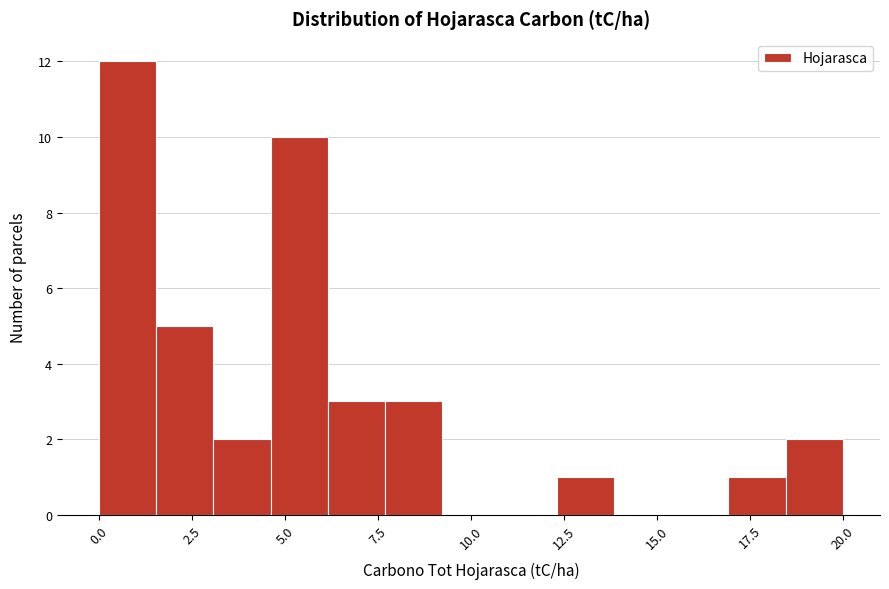

Read against the x-axis, roughly where is the centre of the tallest bar?

1.0